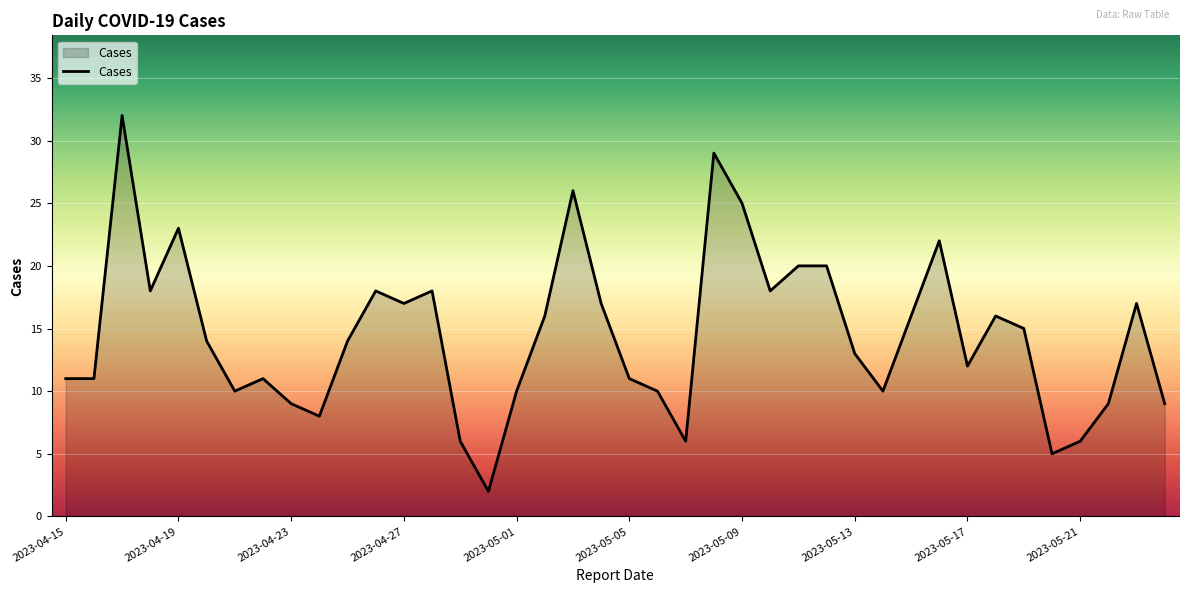

What is the difference between the maximum and minimum values?

30